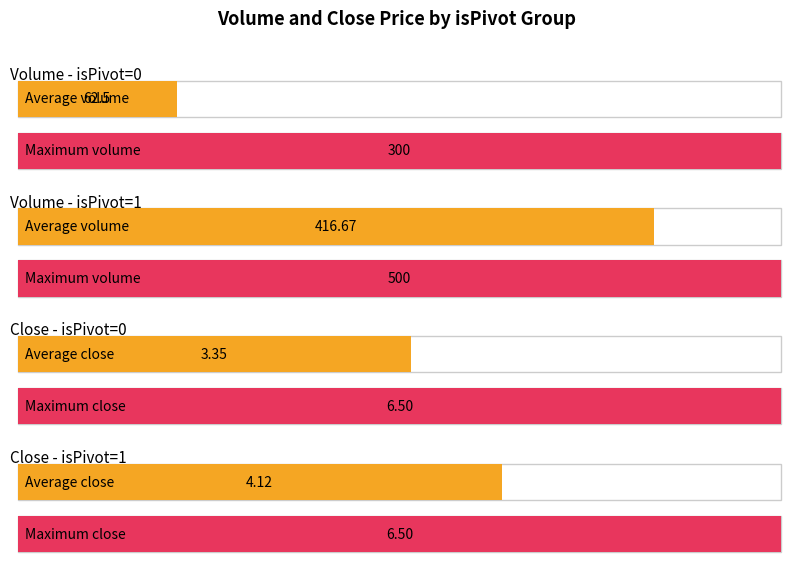

At how many categories does at least one series exceed 53?

4